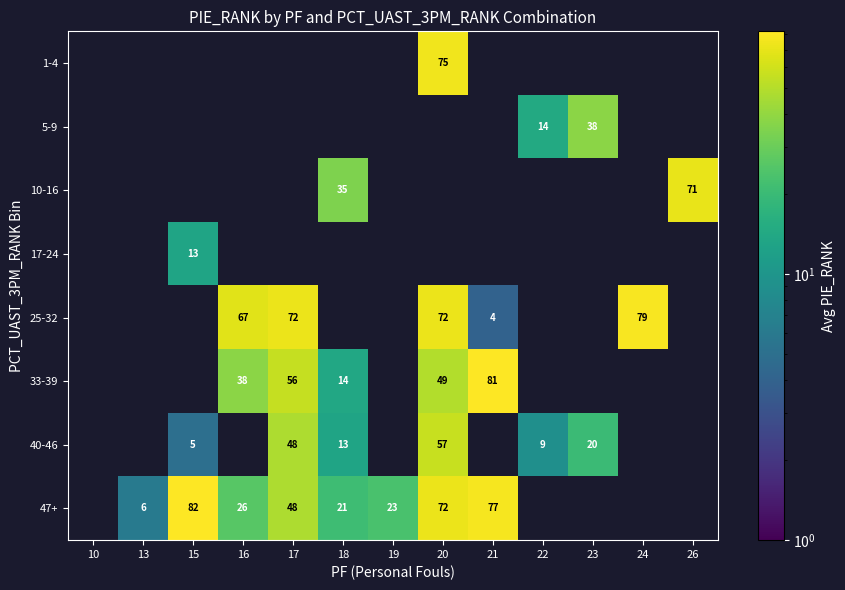

Is it true that 33-39 equals 38 at 16?

True